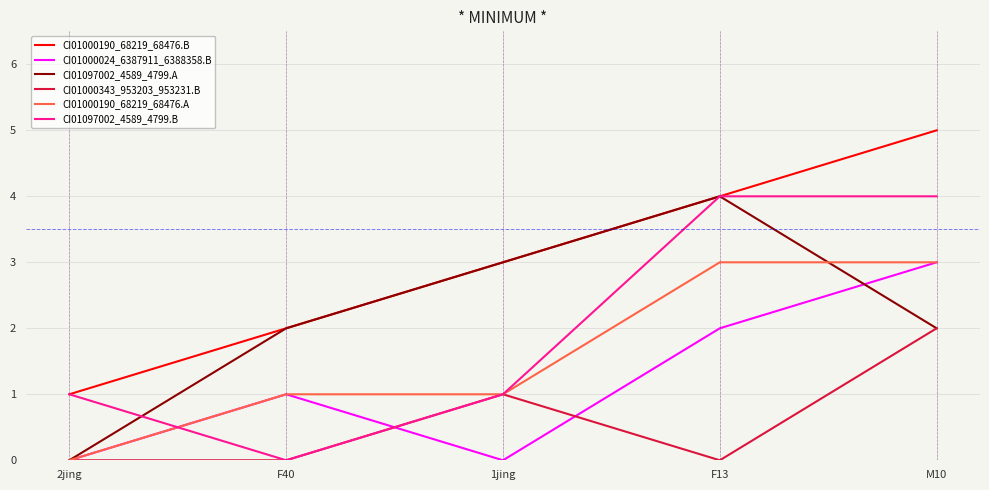

At which category is the sum across all series the highest?

M10